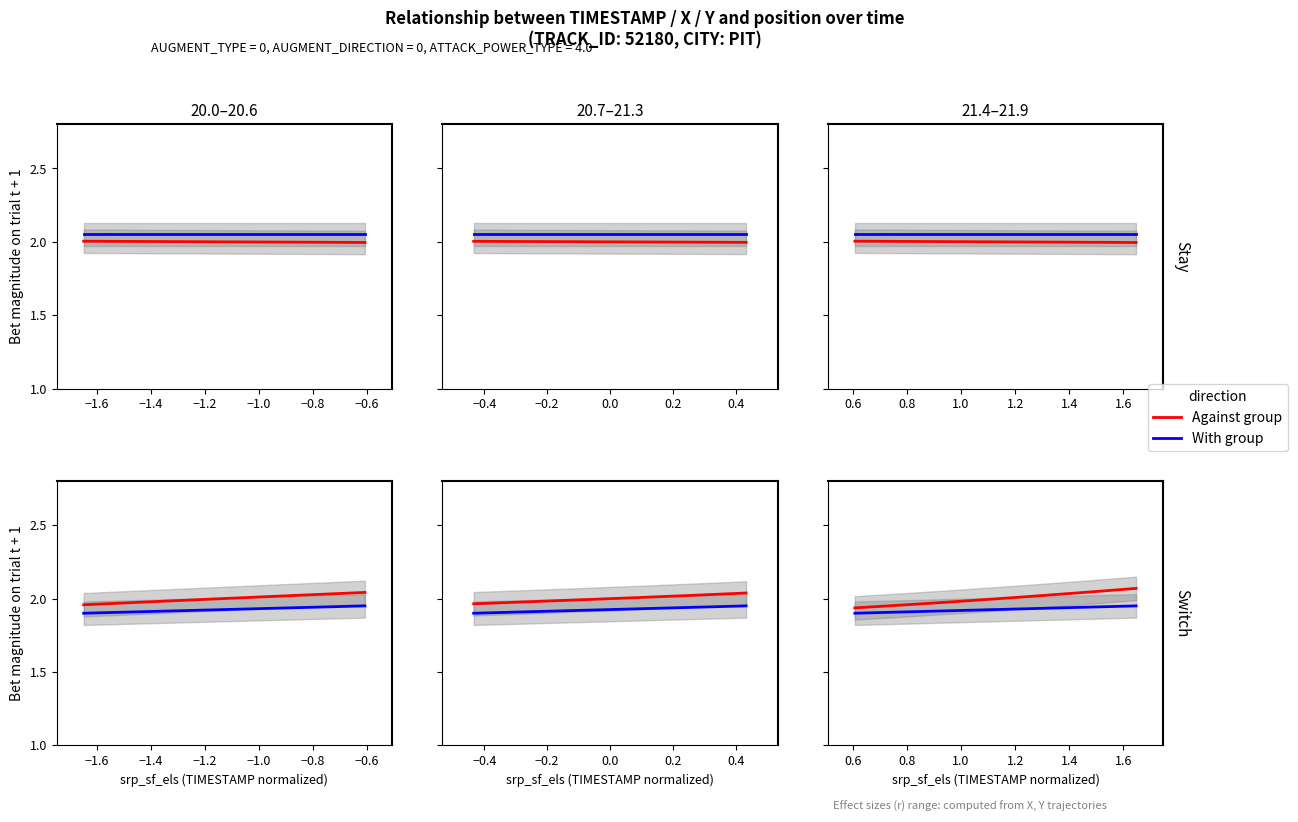

What is the sum of all With group values?

13.5